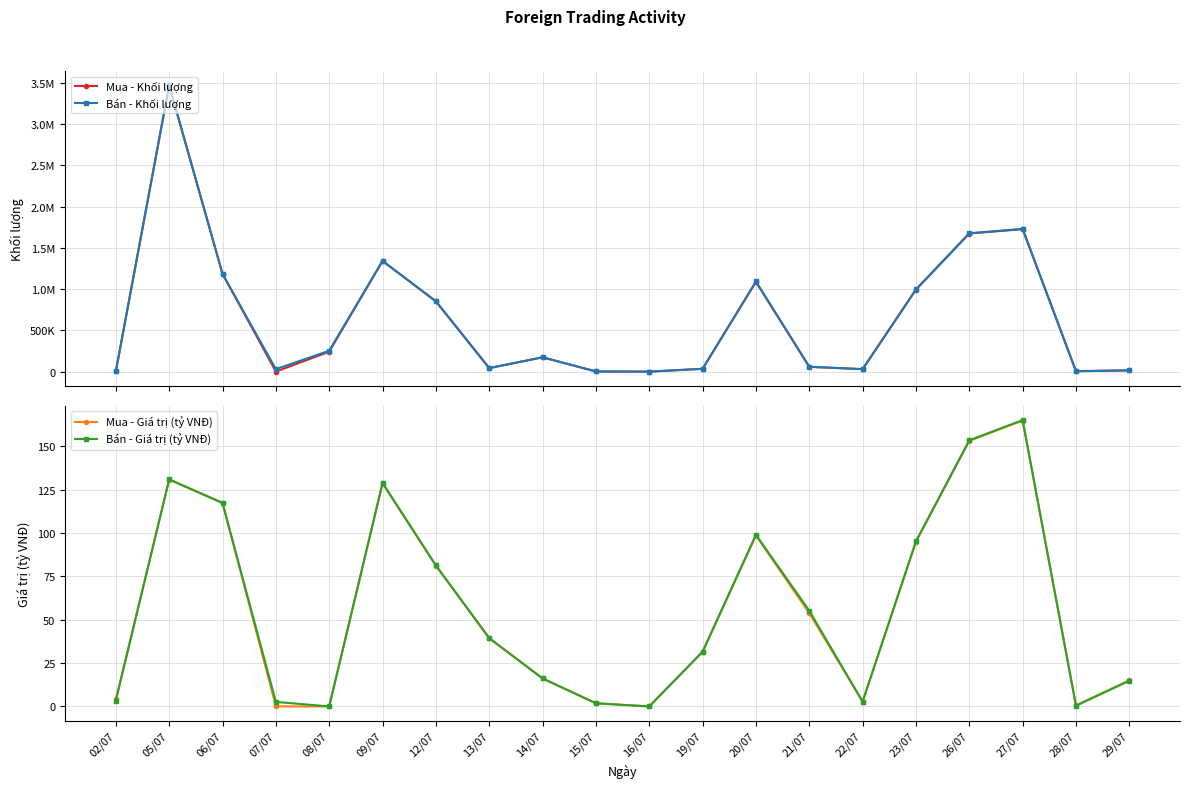

List the labels in order of Bán - Giá trị (tỷ VNĐ) value, smallest first.

08/07, 16/07, 28/07, 15/07, 07/07, 22/07, 02/07, 29/07, 14/07, 19/07, 13/07, 21/07, 12/07, 23/07, 20/07, 06/07, 09/07, 05/07, 26/07, 27/07